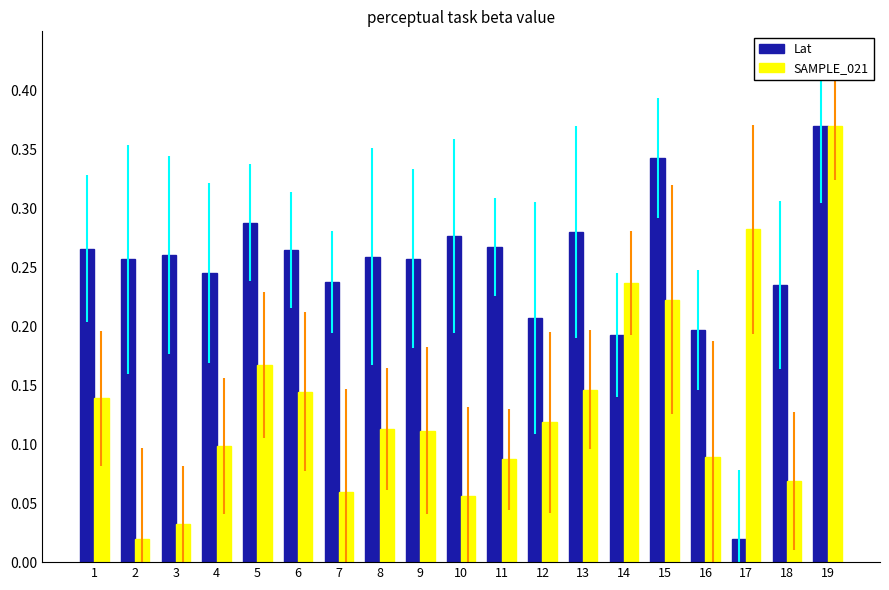

What is the sum of all SAMPLE_021 values?

2.6